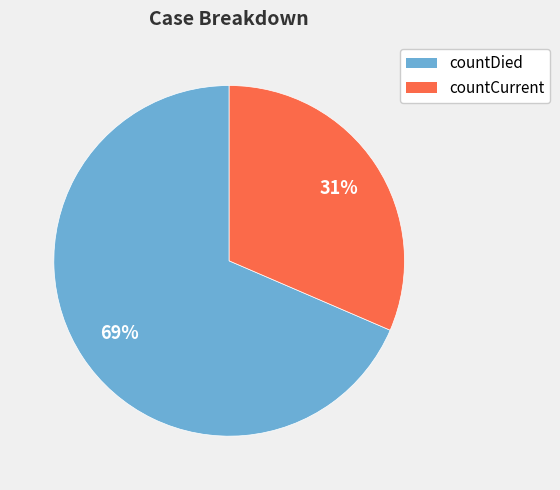

Which slice is the largest?

countDied